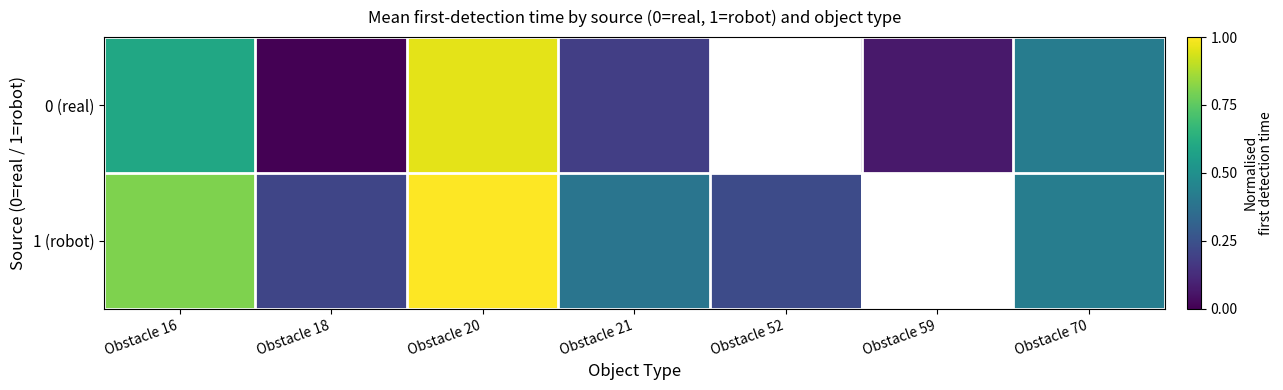

Is the value of 0 (real) at Obstacle 70 greater than the value of 1 (robot) at Obstacle 59?

No